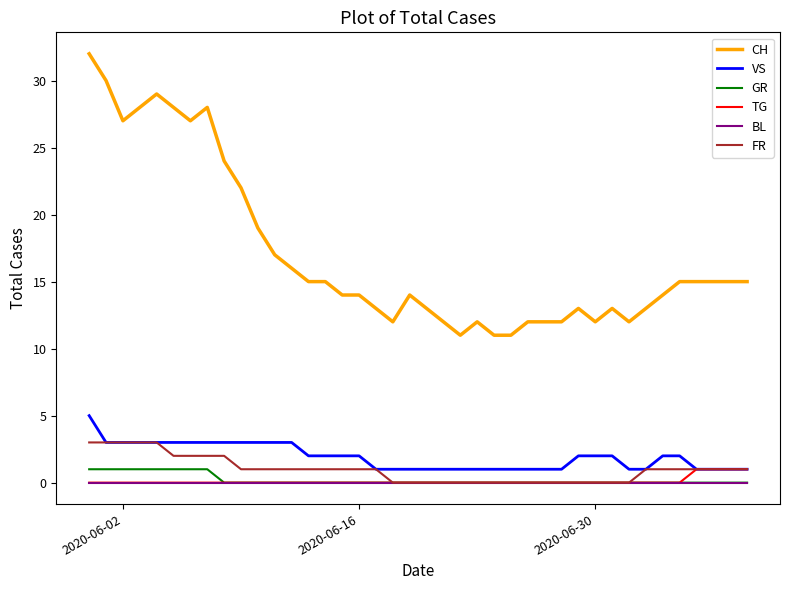

Is this an area chart (filled region under the line)?

No